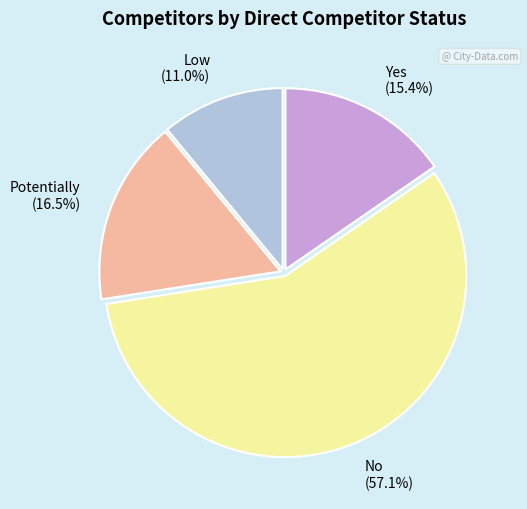

To the nearest percent, what percentage of the pie is Low?

11%